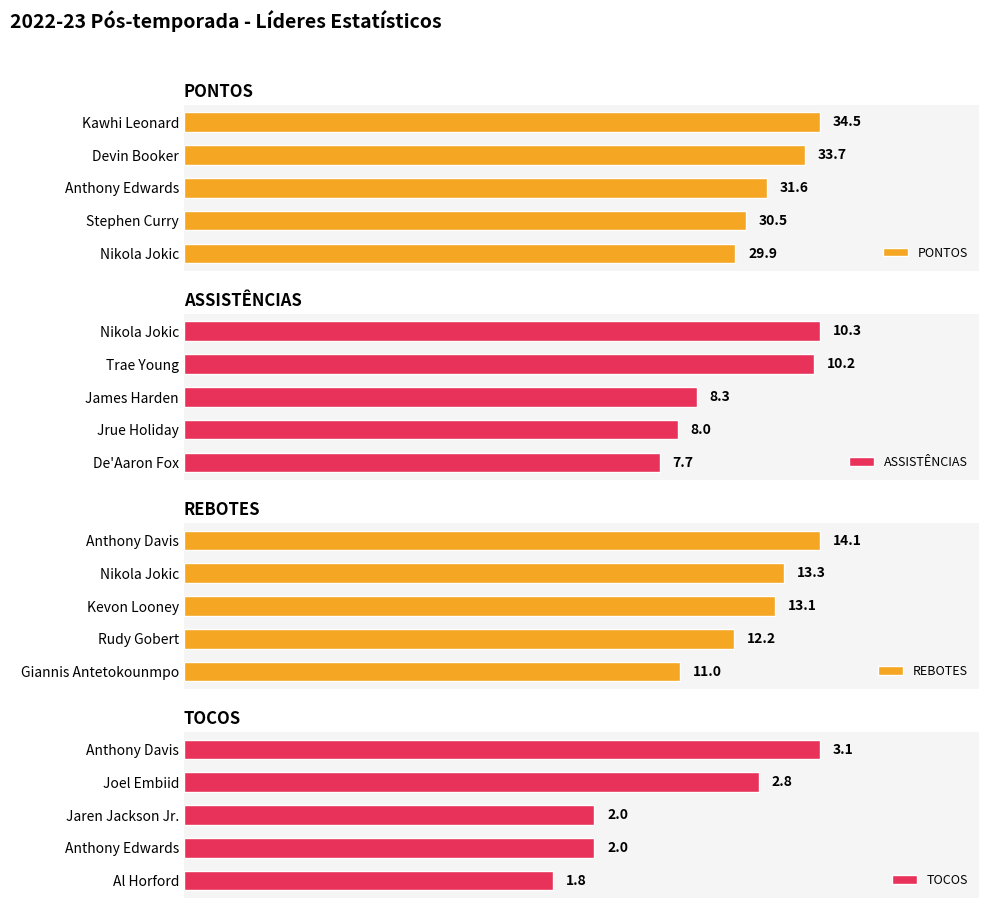

Between 5 and 10, which series saw the biggest shift?

PONTOS